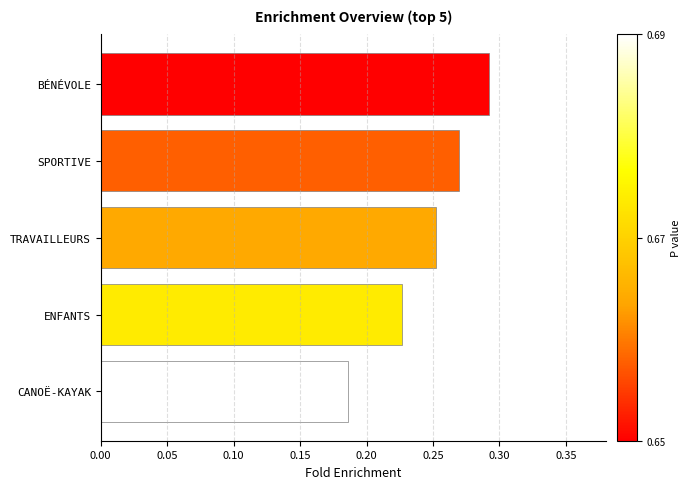

List the labels in order of value, largest first.

BÉNÉVOLE, SPORTIVE, TRAVAILLEURS, ENFANTS, CANOË-KAYAK